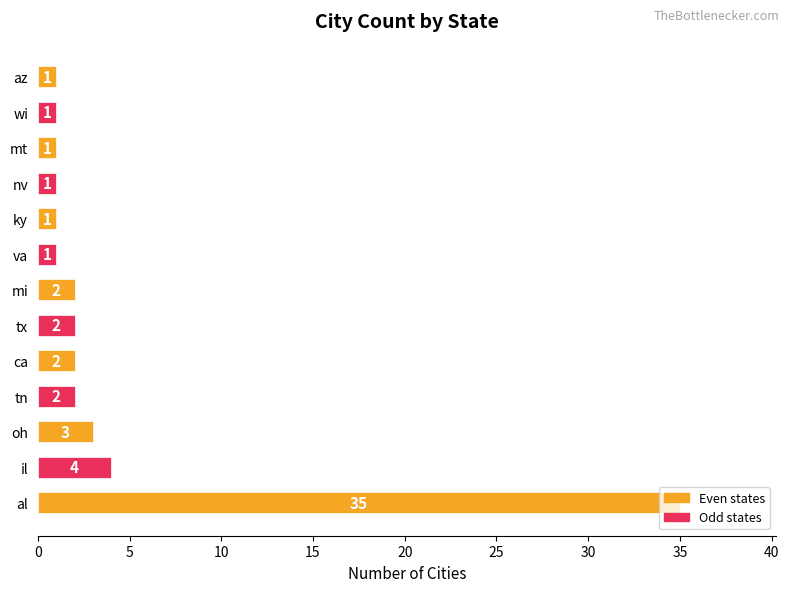

Between ca and oh, which is larger?

oh